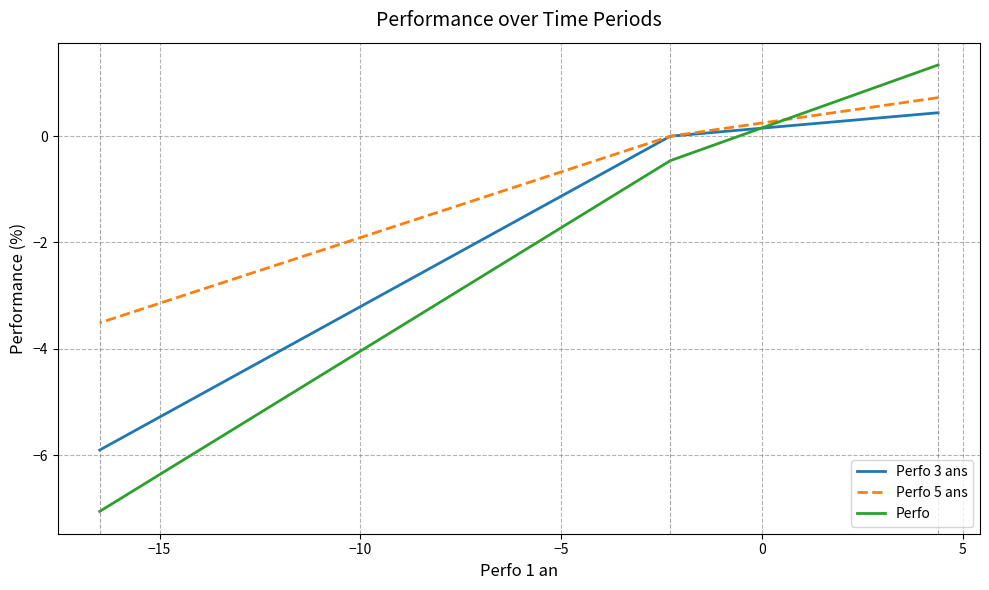

How many lines are shown in the chart?

3